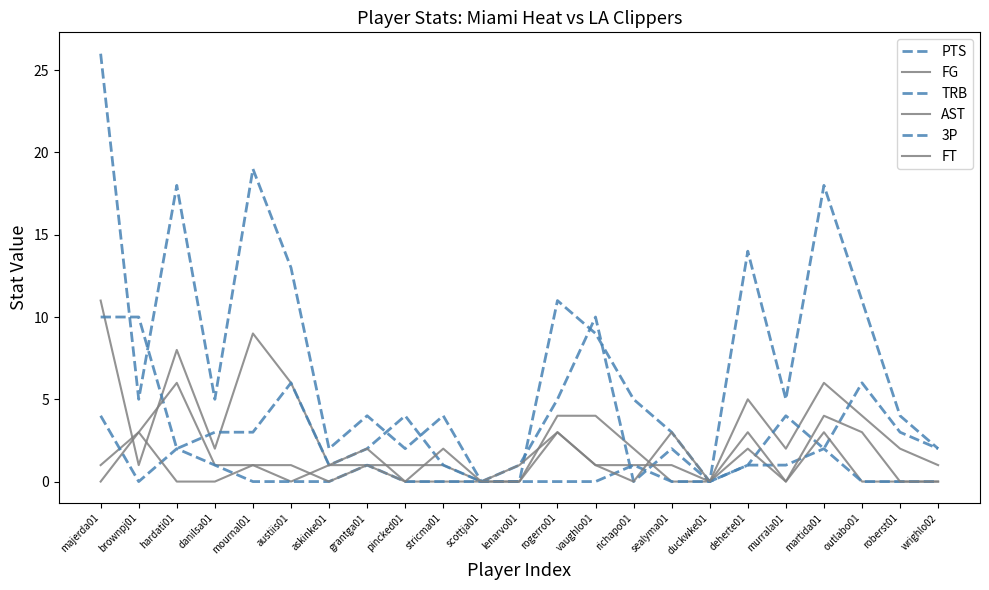

Rank the series at askinke01 from lowest to highest value.

3P, FT, FG, TRB, AST, PTS